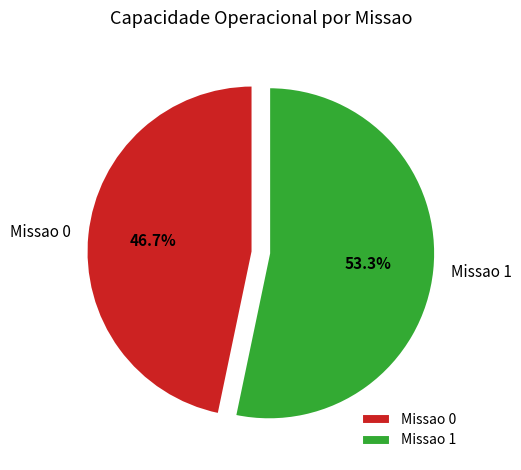

True or false: Missao 0 accounts for 56% of the total.

False